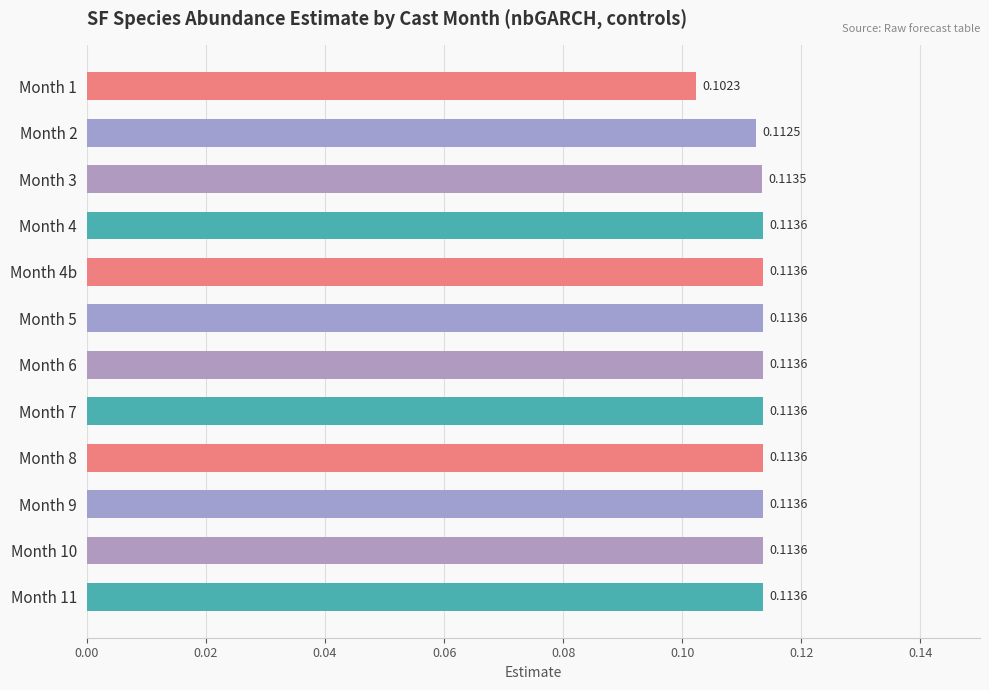

How many values are between 0 and 1?

12